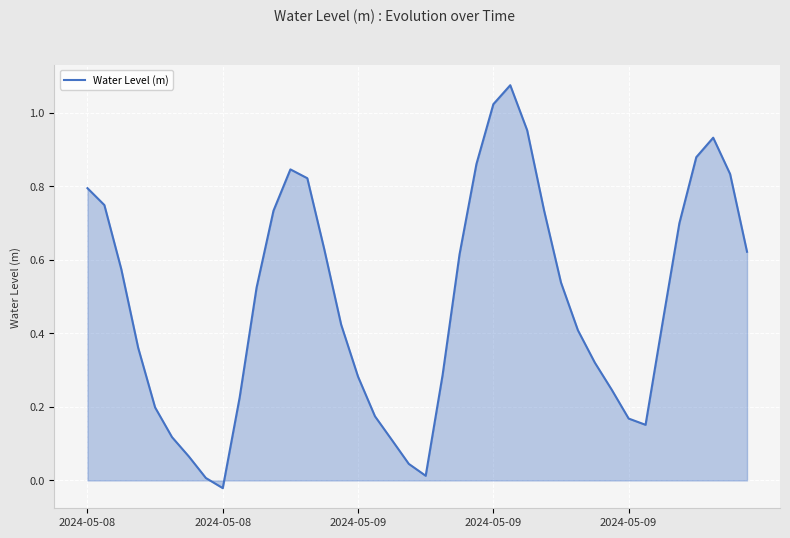

How many values are below 0?

1